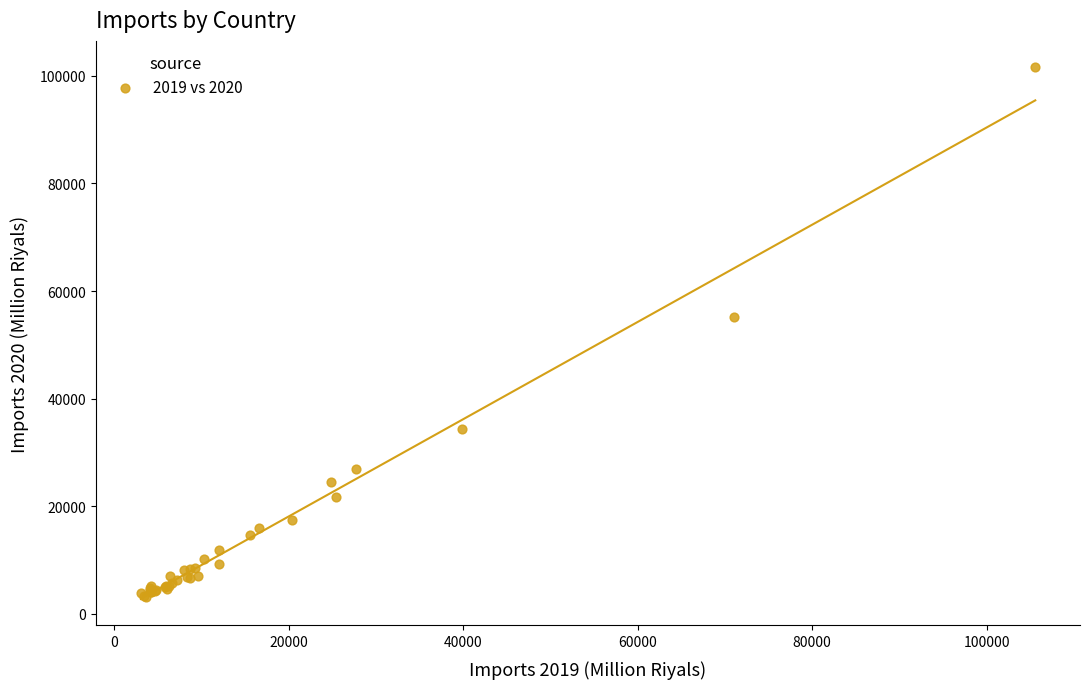

What Y value in the scatter plot is closest to 52347?

55144.5